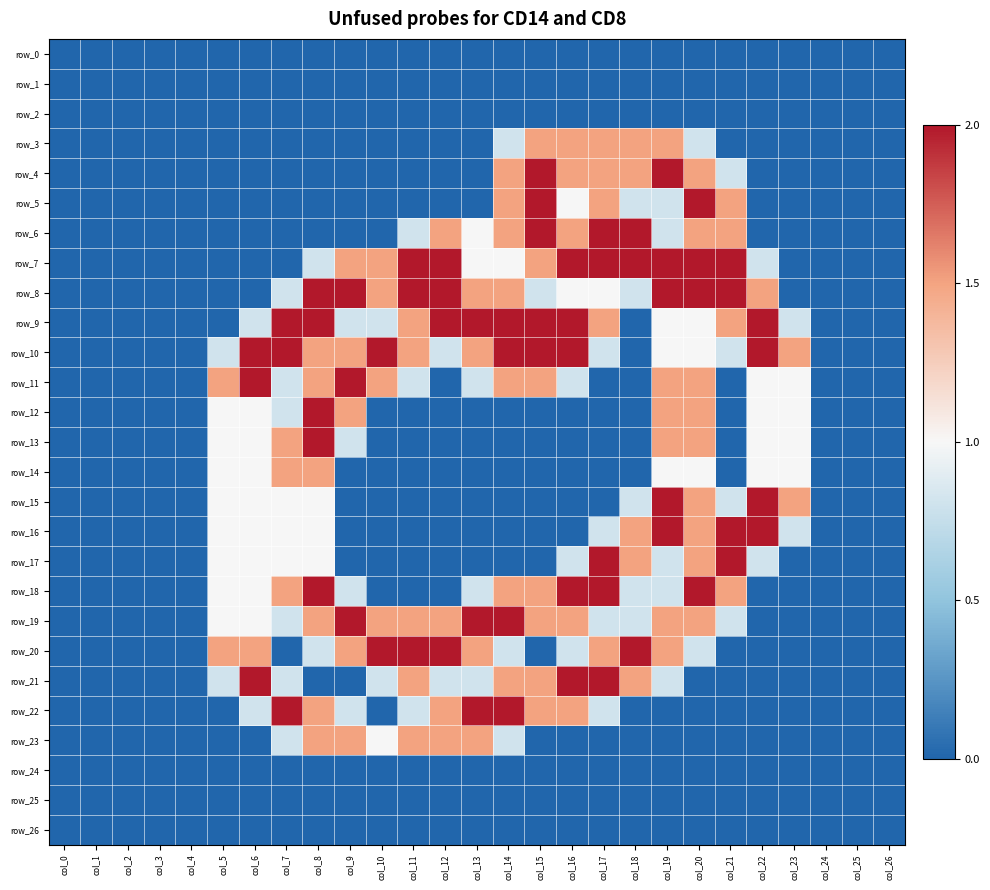

What is the difference between the row_4 values at col_8 and col_15?

2.0